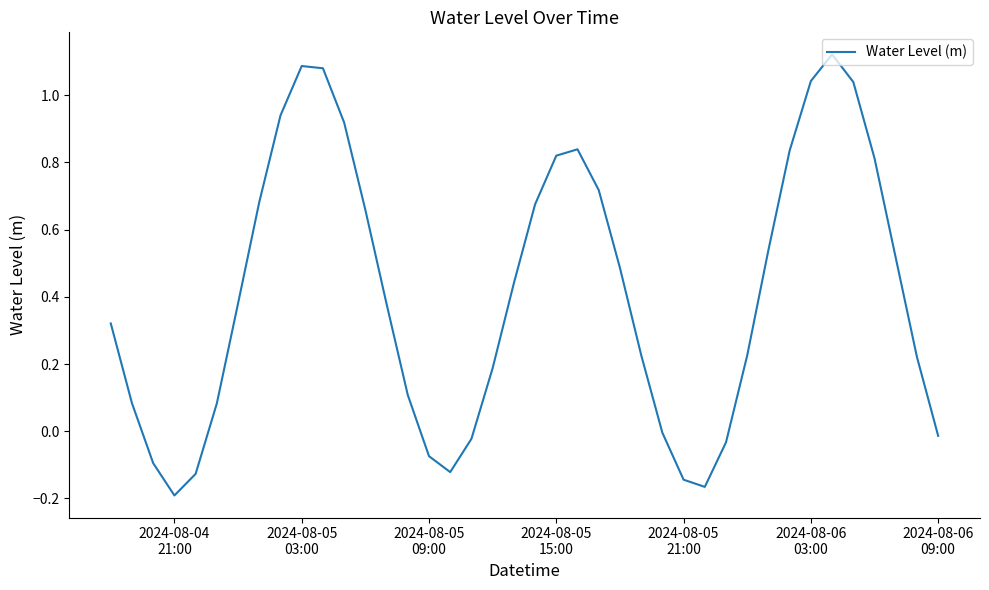

What is the sum of all values?

16.5